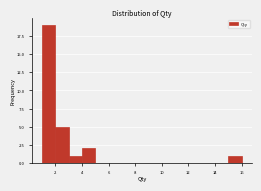

Which range on the x-axis has the tallest bar?

1 to 2